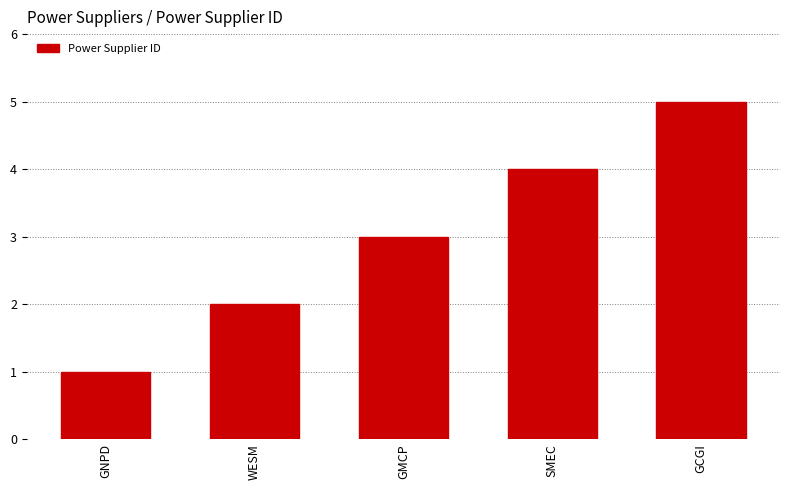

What is the average value?

3